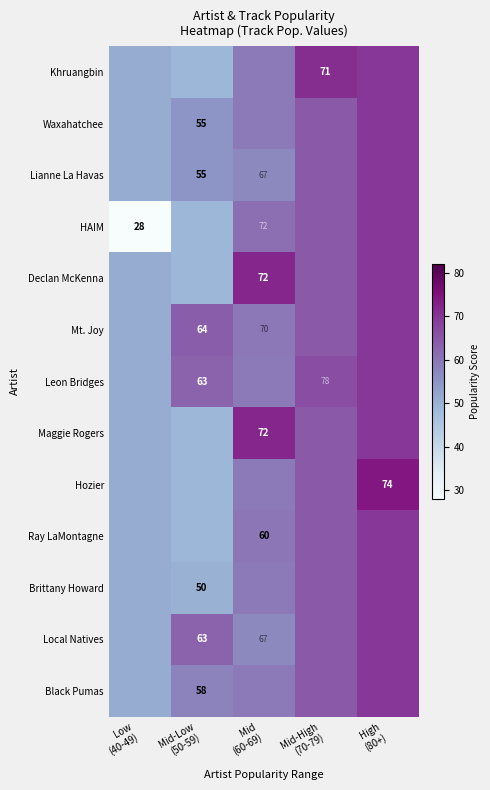

List the labels in order of Declan McKenna value, smallest first.

Mid-Low (50-59), Low (40-49), Mid-High (70-79), High (80+), Mid (60-69)